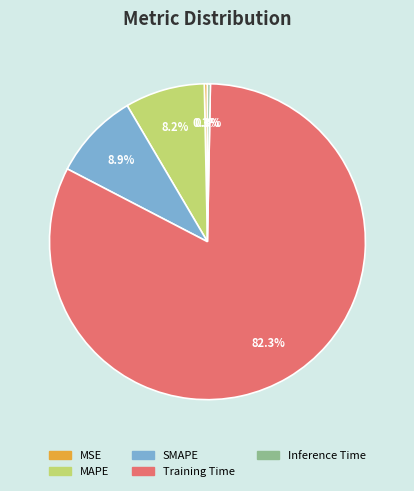

Does any single category account for the majority?

Yes